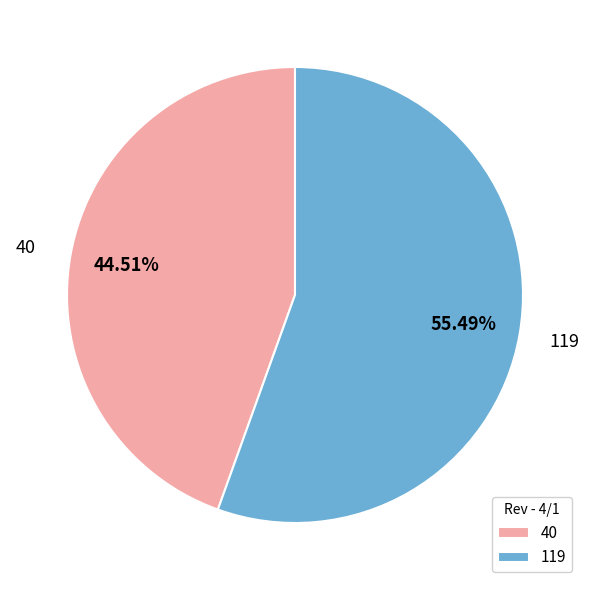

How much of the chart is everything except 119?

44.5%